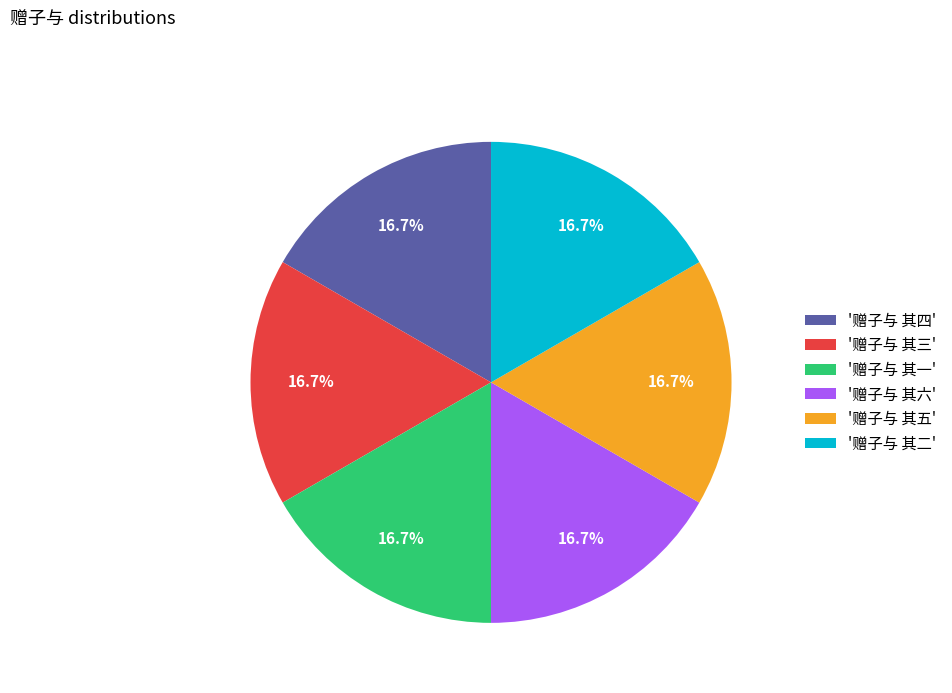

To the nearest percent, what is the average slice percentage?

17%